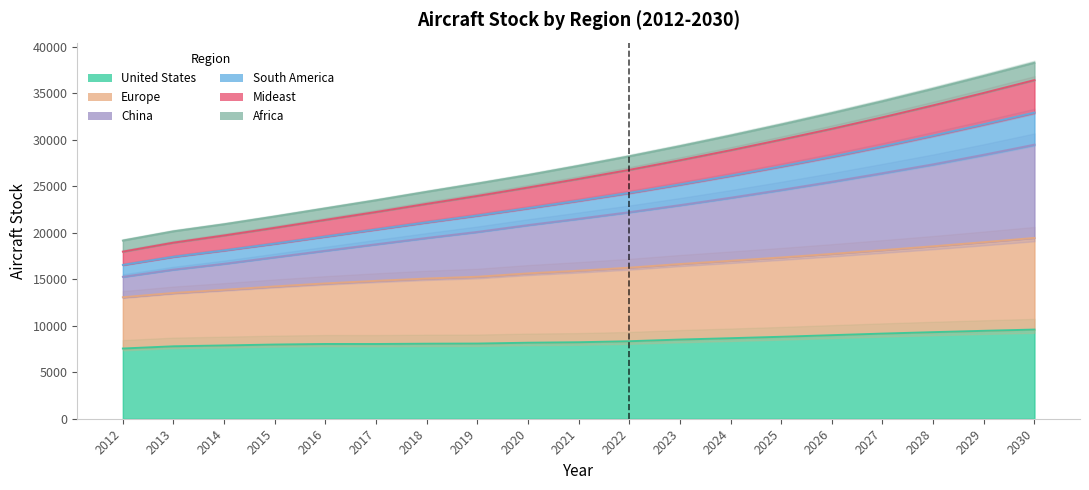

Where is the first local minimum for United States?

2017